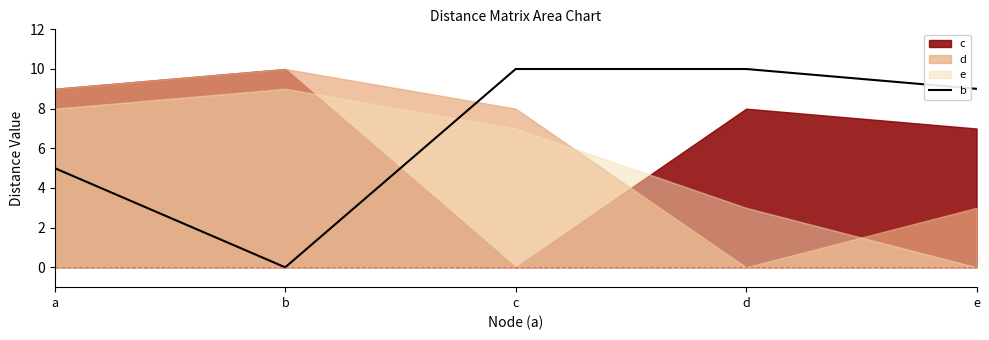

How many values are between 5 and 10?

4